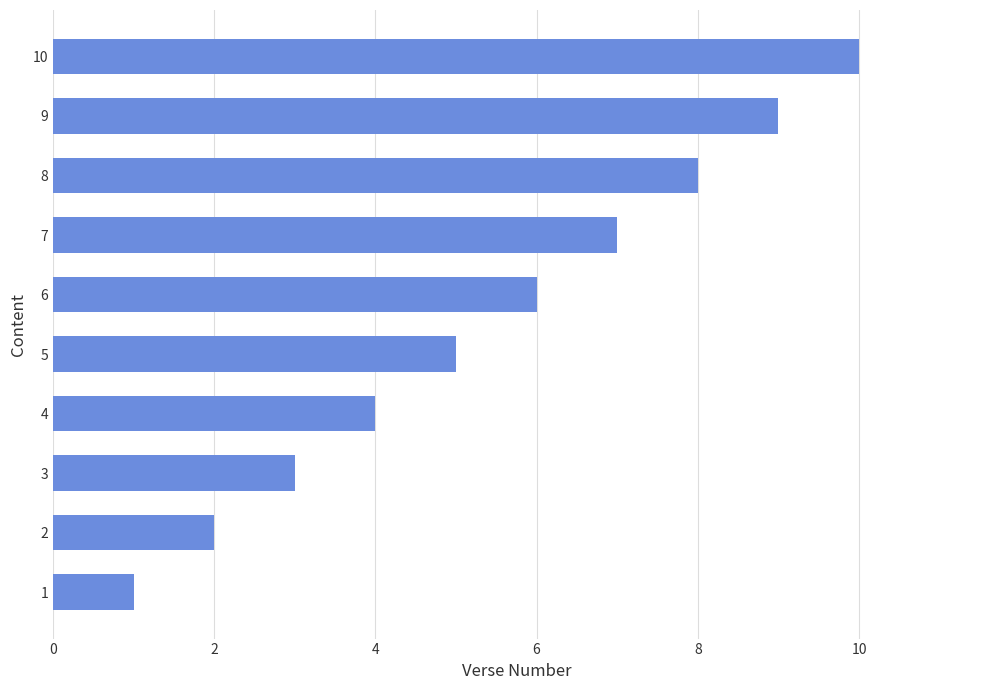

How many series are shown in this chart?

1